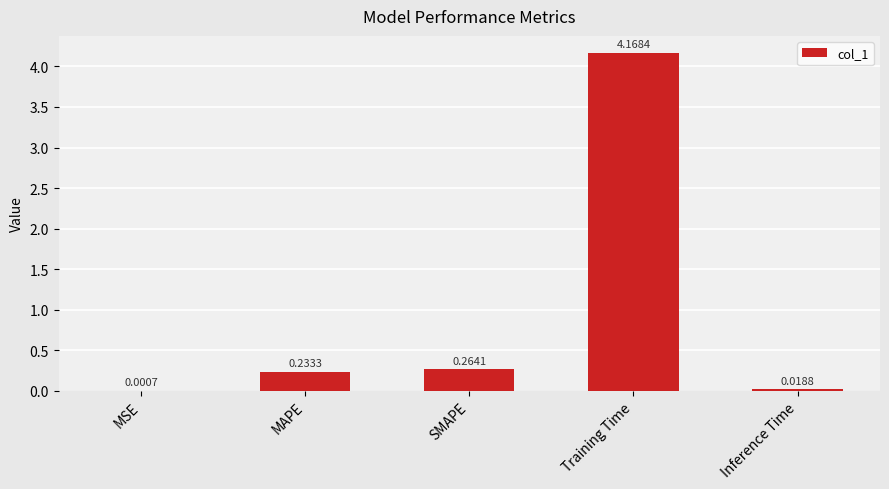

At which label is the value closest to 2?

SMAPE